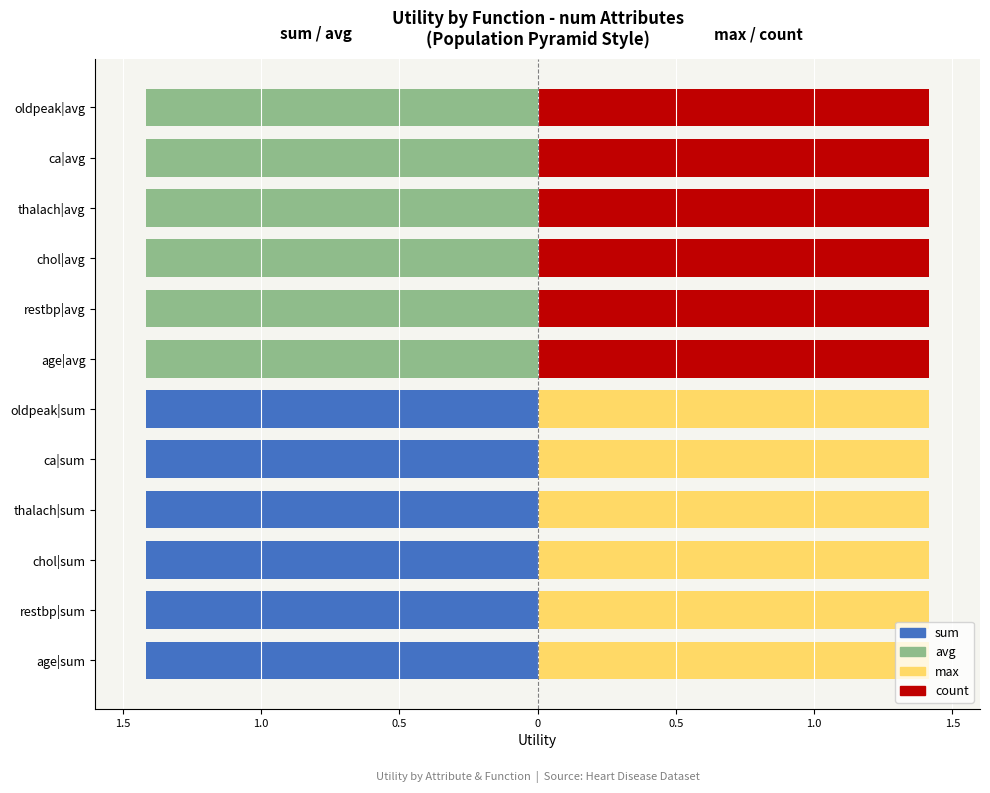

How many negative values does the avg (num) series have?

6